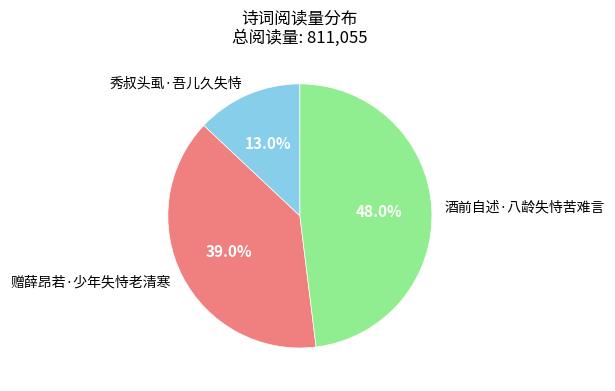

Is there a majority slice in this chart?

No